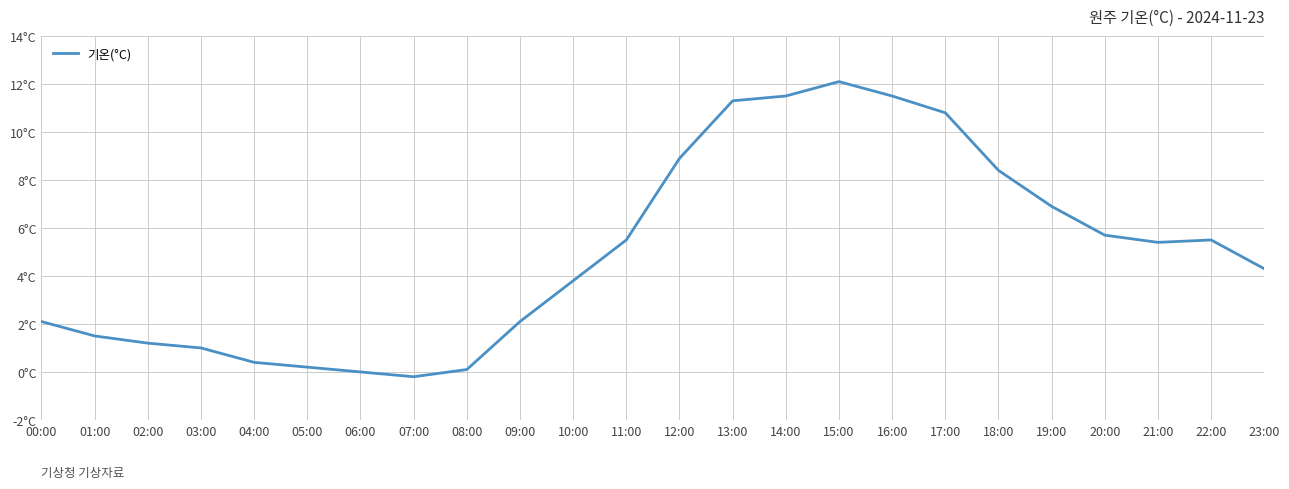

Which has a higher value, 01:00 or 19:00?

19:00